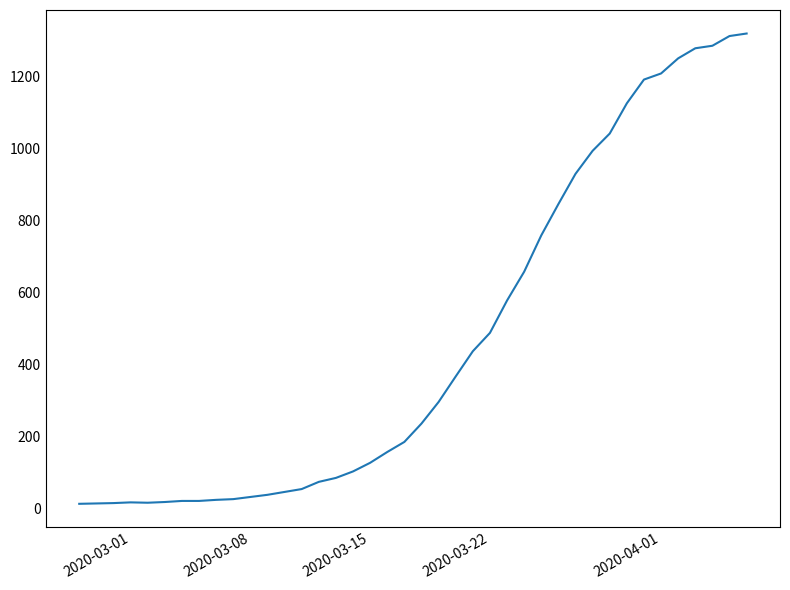

What is the maximum value shown in the chart?

1320